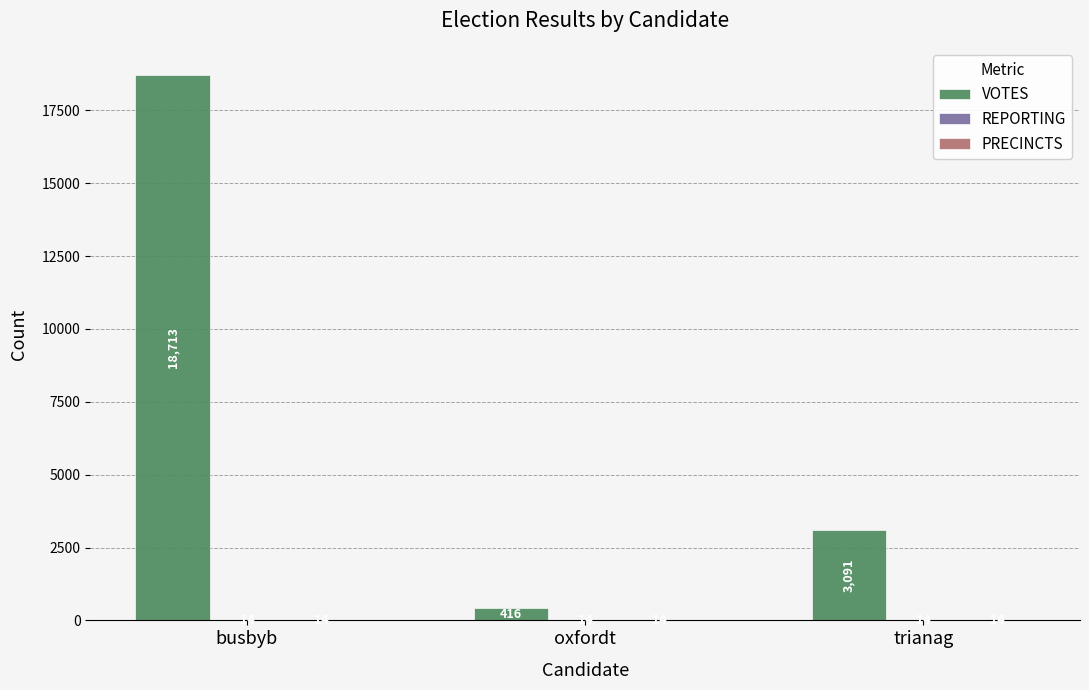

What is the greatest value displayed?

18713